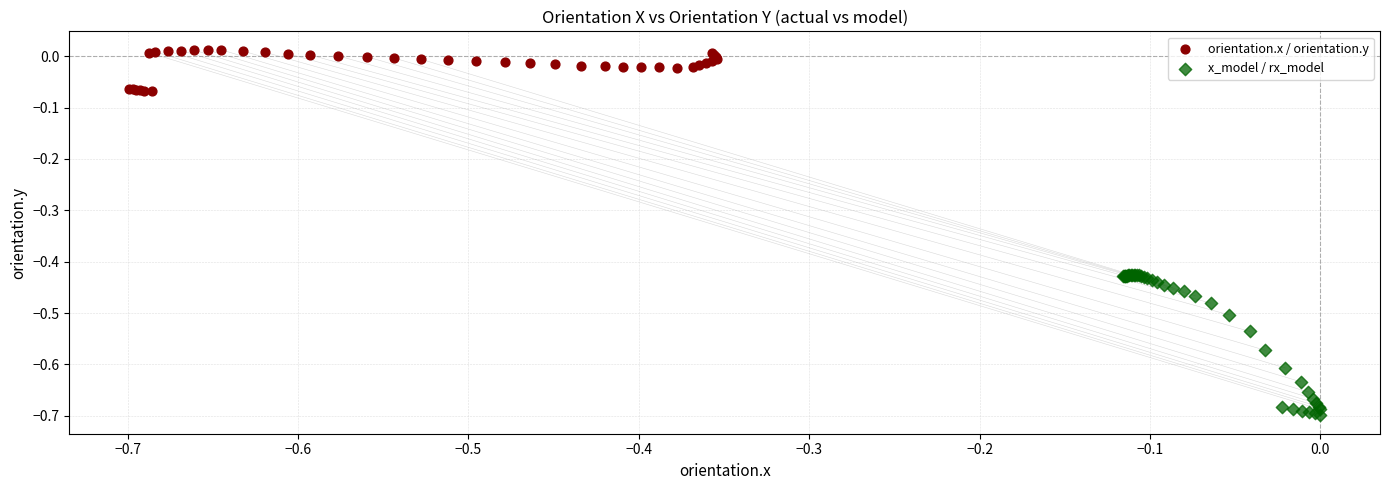

Which series has the widest spread of Y values?

x_model / rx_model